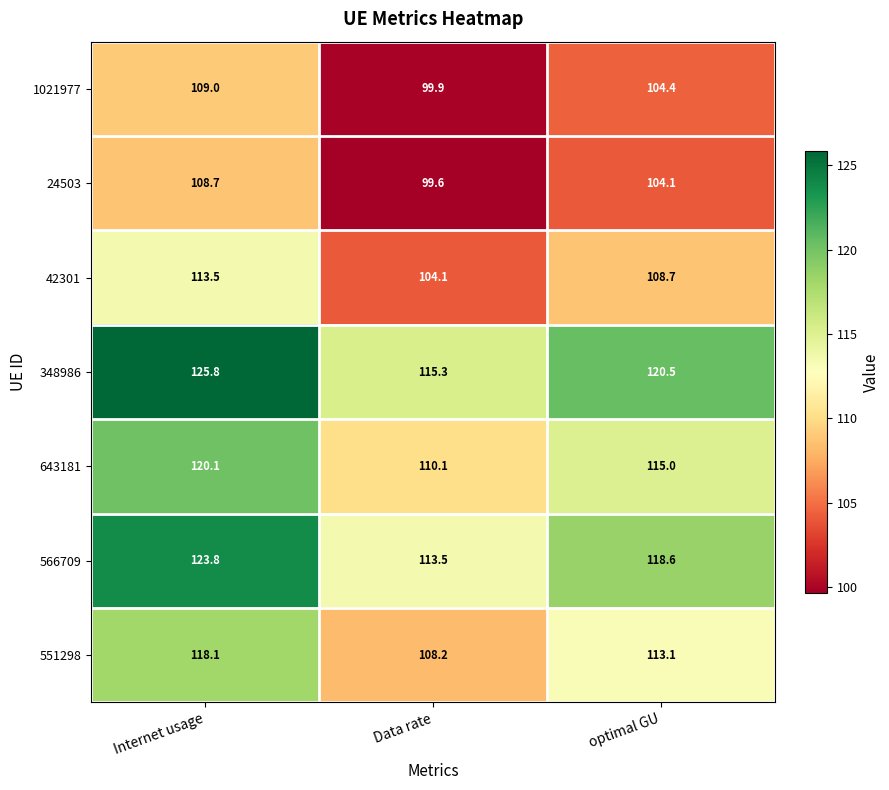

Is it true that 348986 equals 54.9 at optimal GU?

False